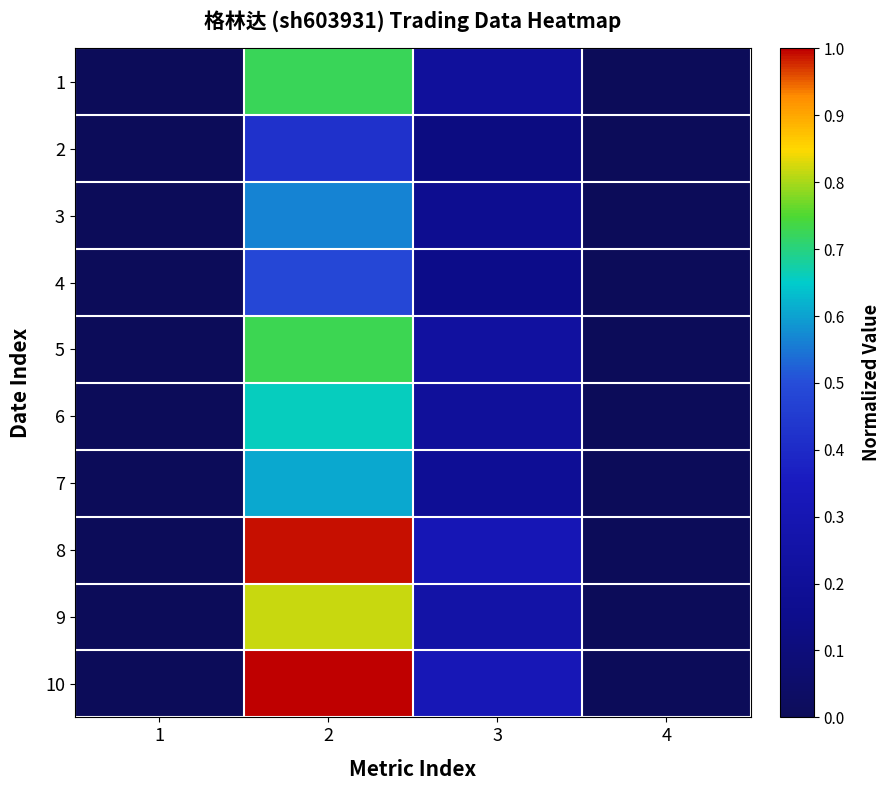

What is the total value across all series at 3?

2.1